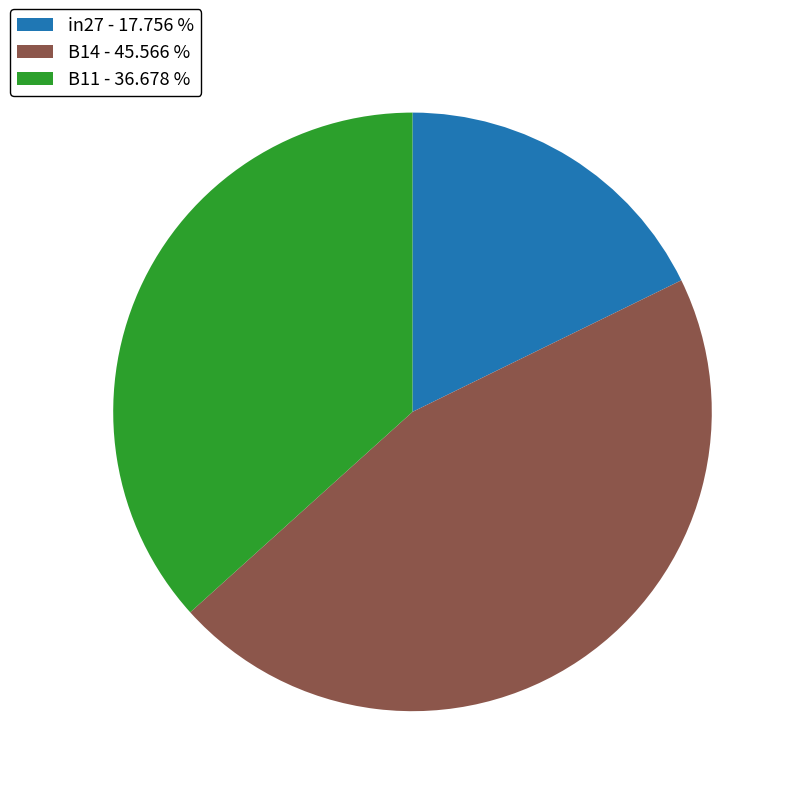

Is B14 the majority of the pie?

No